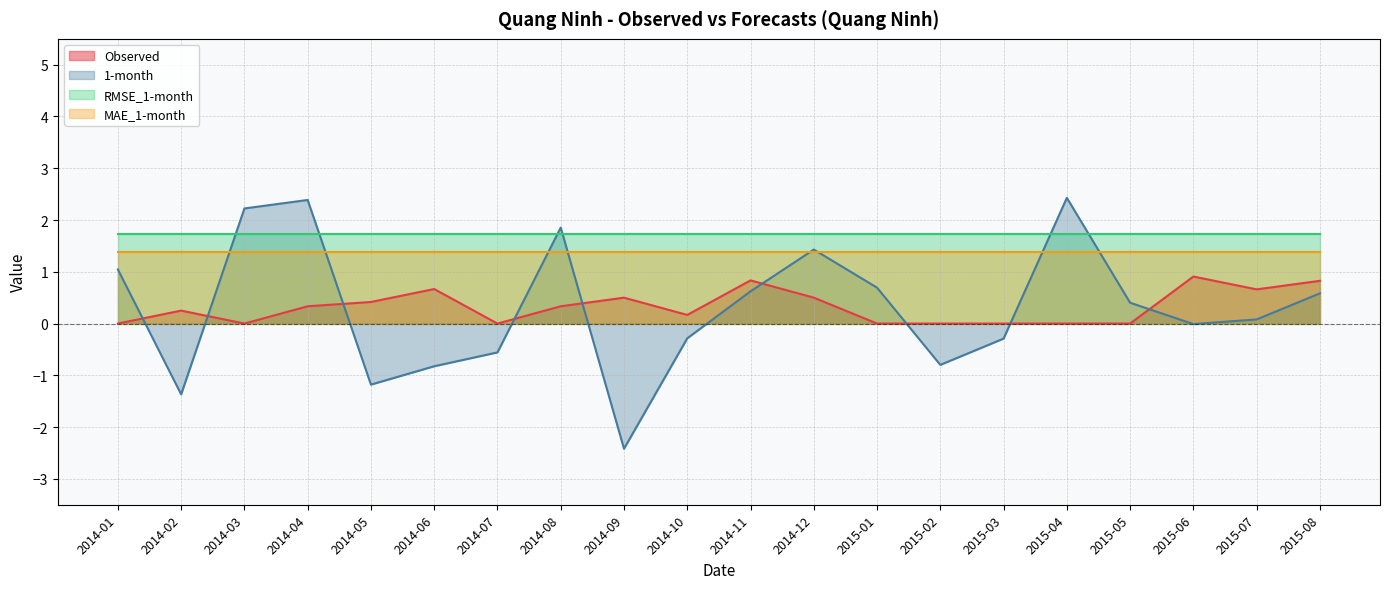

At 2015-06, list the series in order from smallest to largest.

1-month, Observed, MAE_1-month, RMSE_1-month